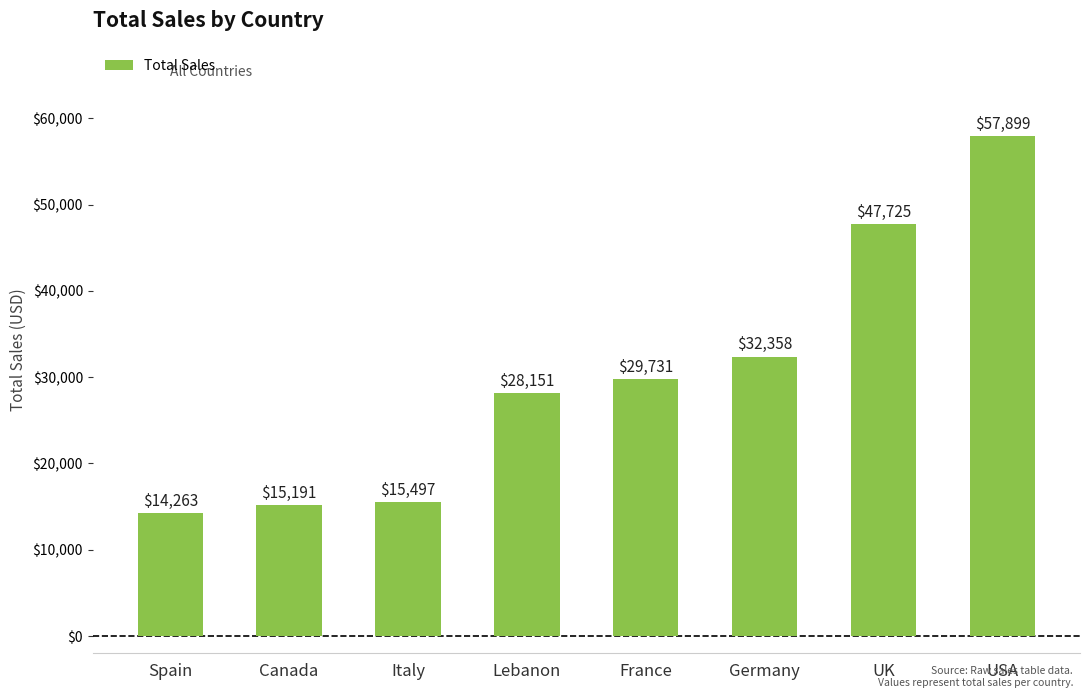

What position from the left is Canada?

2